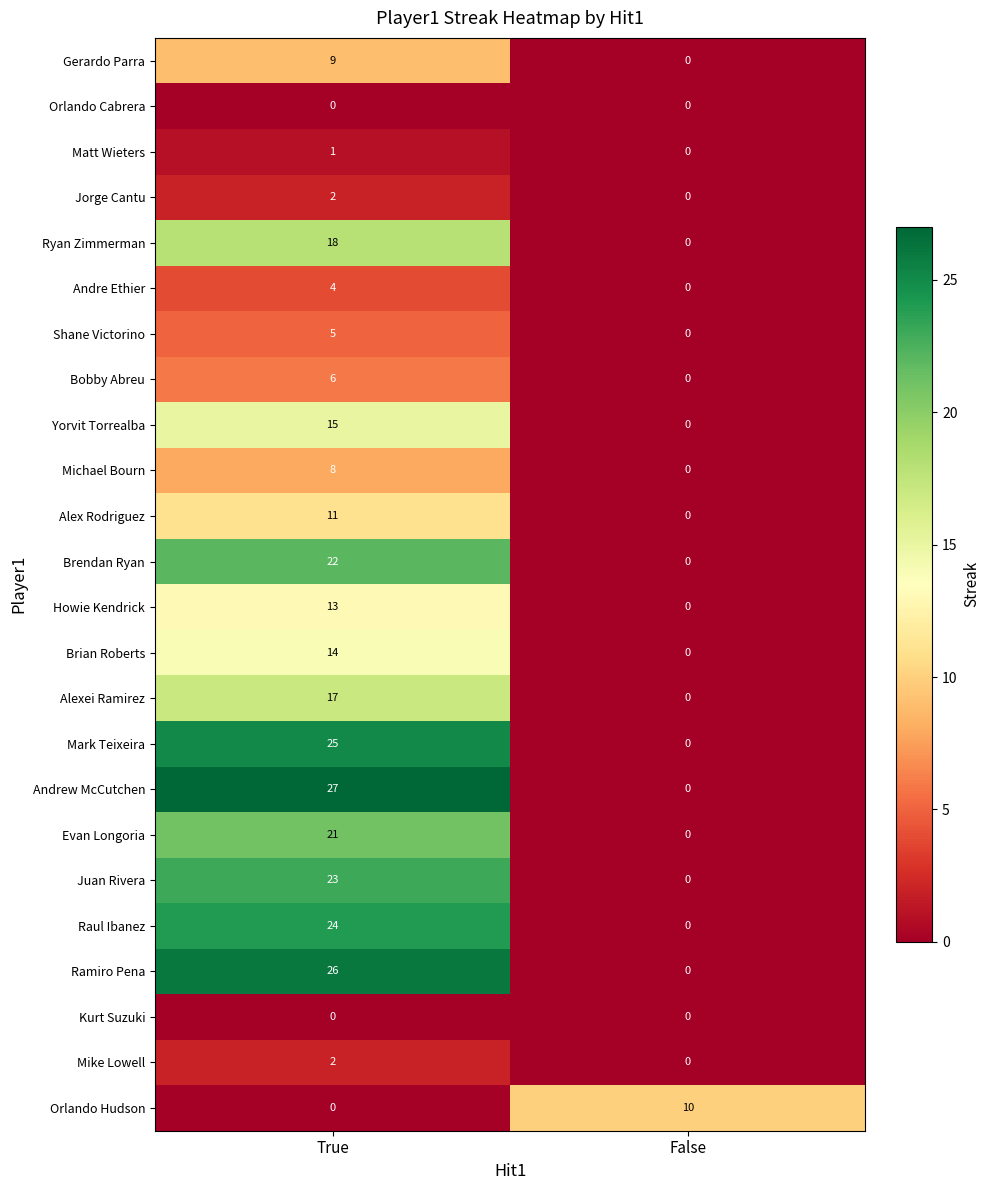

What is the total value across all series at True?

293